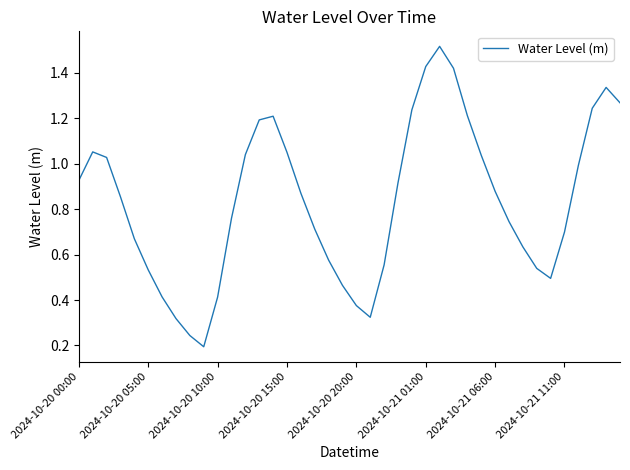

What is the label of the 24th point from the left?

23